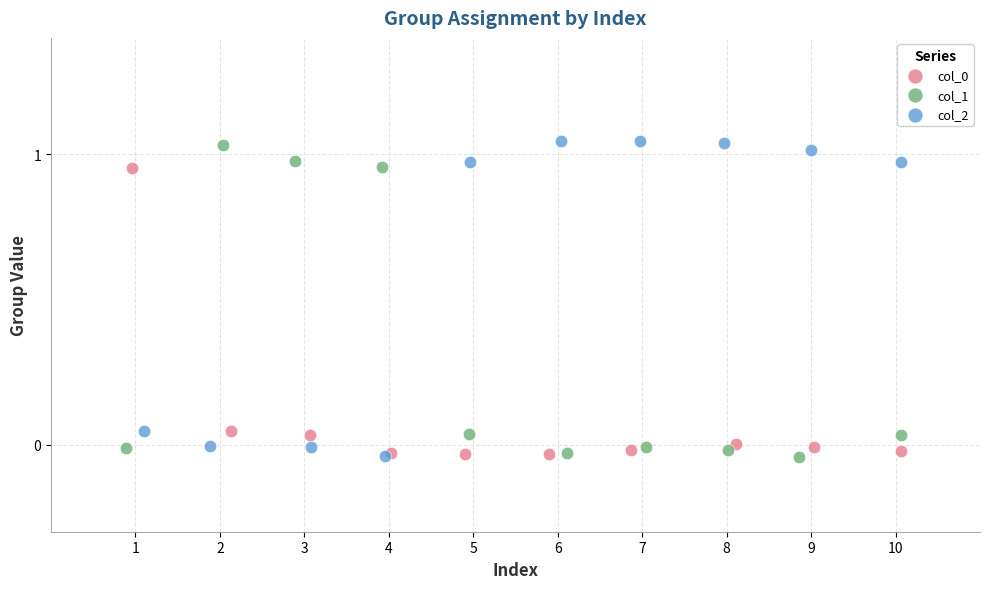

Which series contains the highest Y value?

col_2